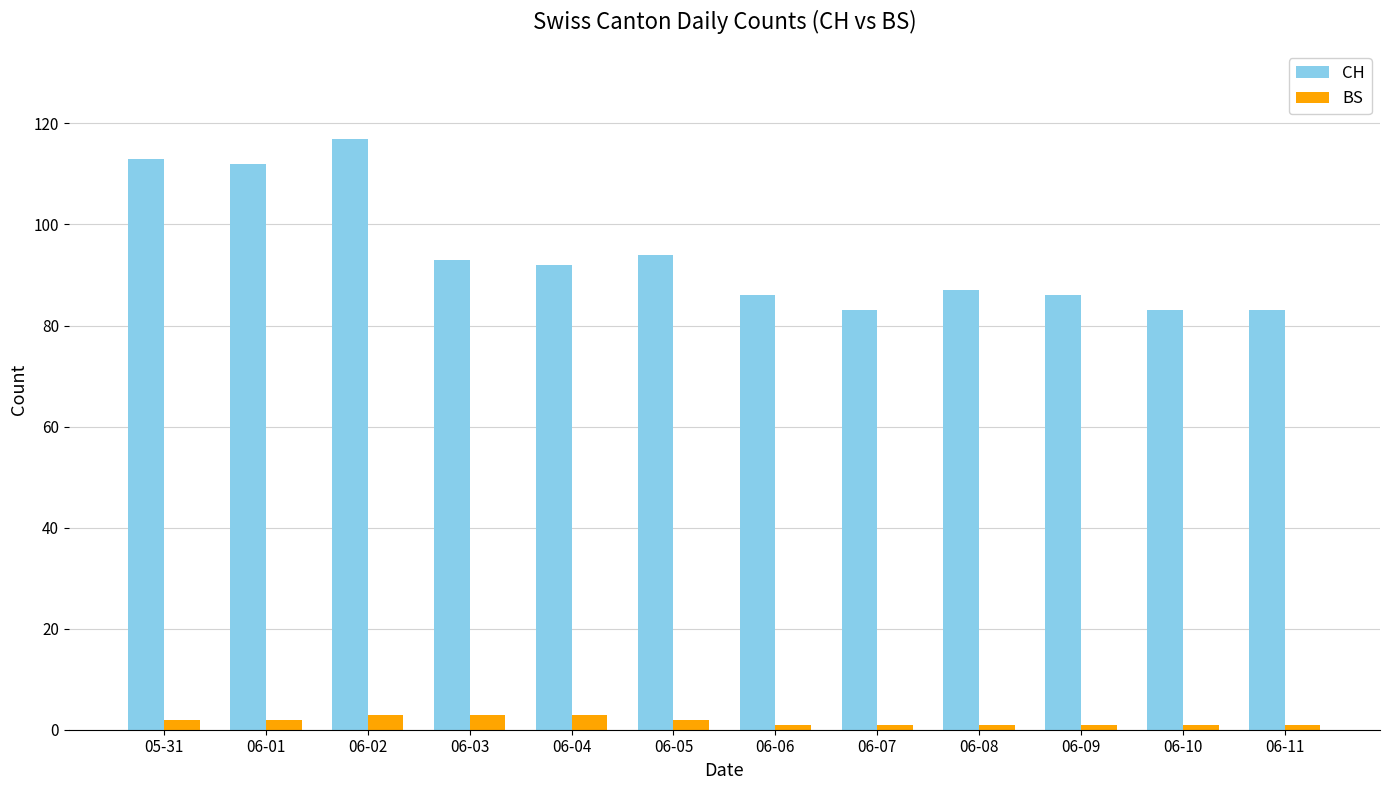

What is the highest value of the CH series?

117